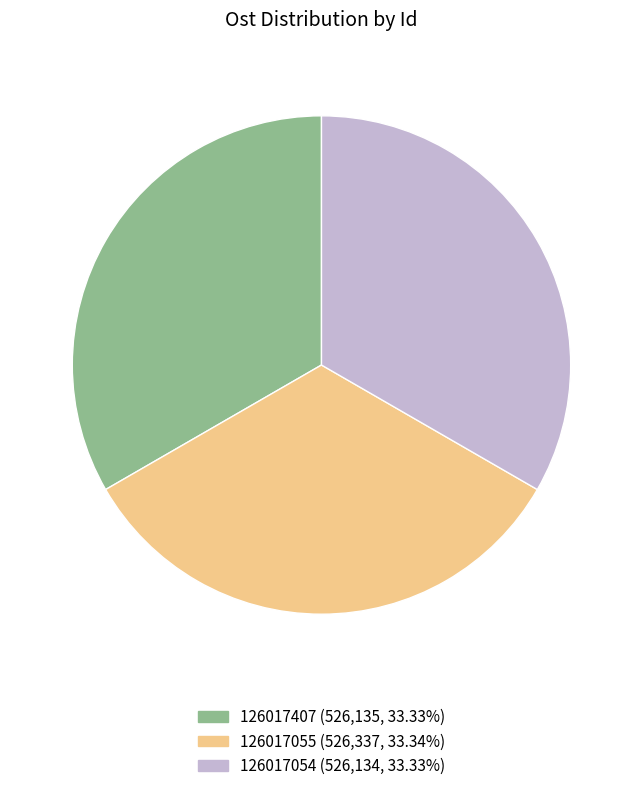

Is the sum of 126017407 and 126017054 greater than half?

Yes